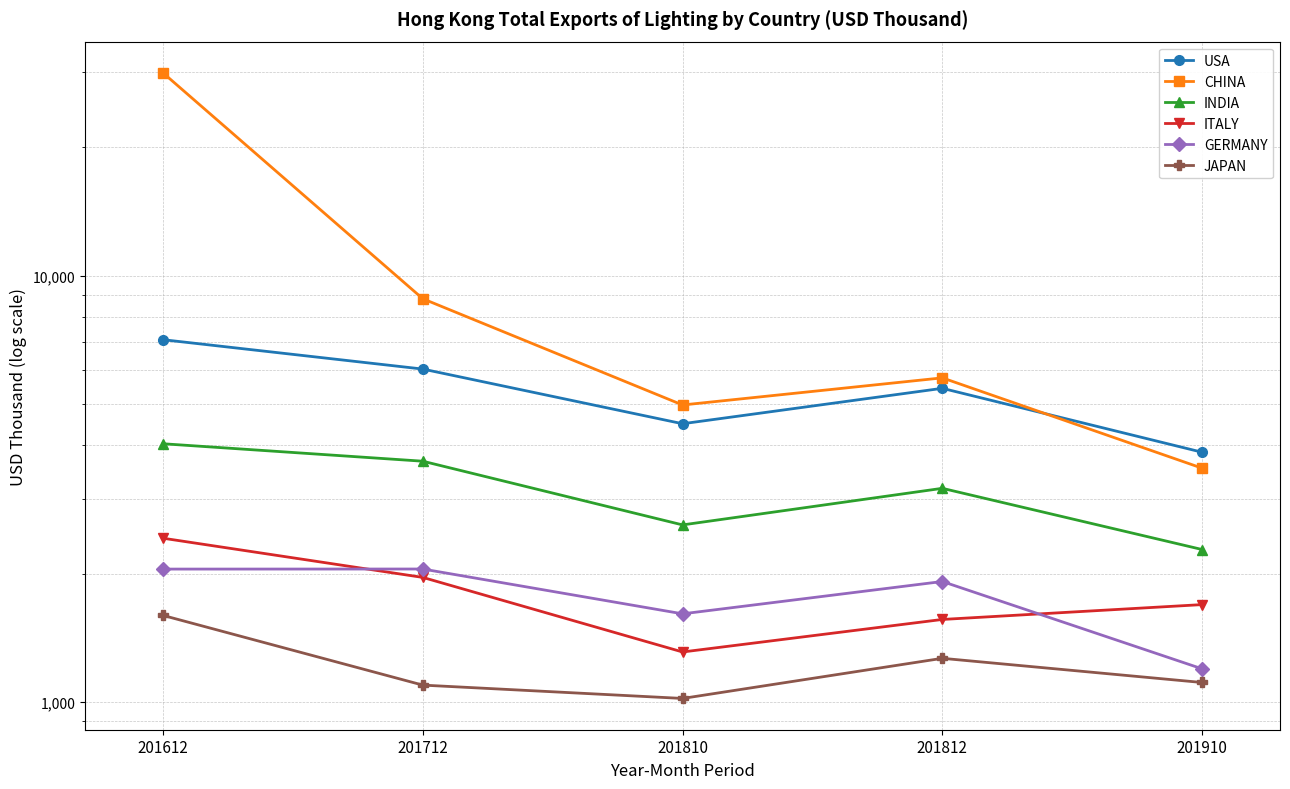

How many lines are shown in the chart?

6